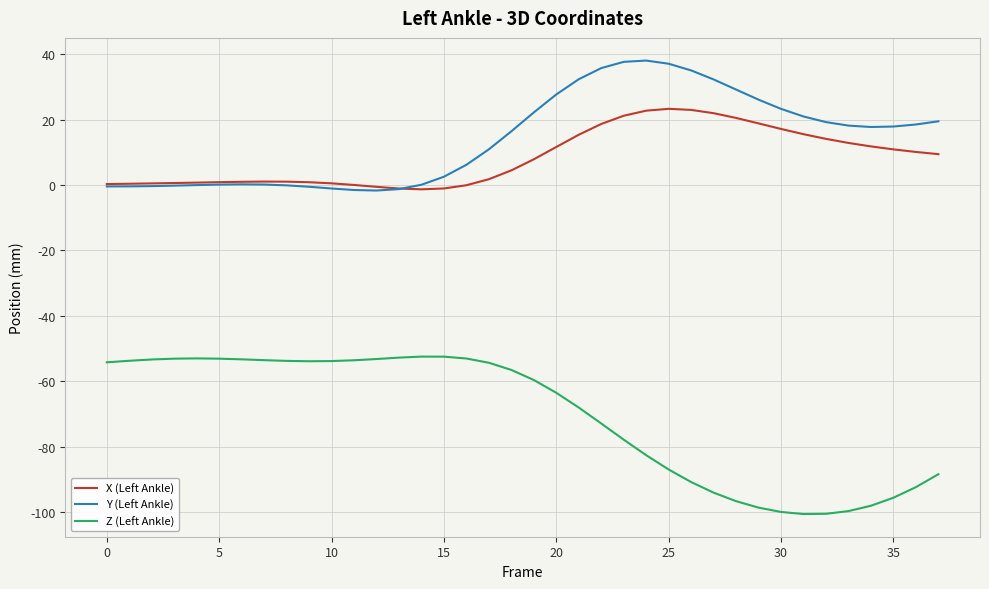

What are all the series names shown in the legend?

X (Left Ankle), Y (Left Ankle), Z (Left Ankle)